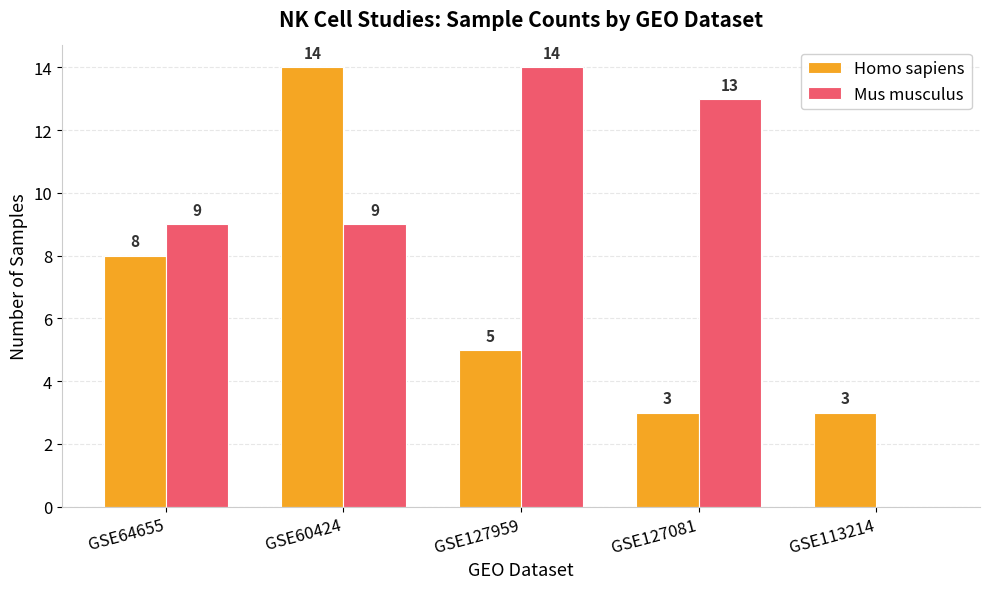

How many groups of bars are there?

5